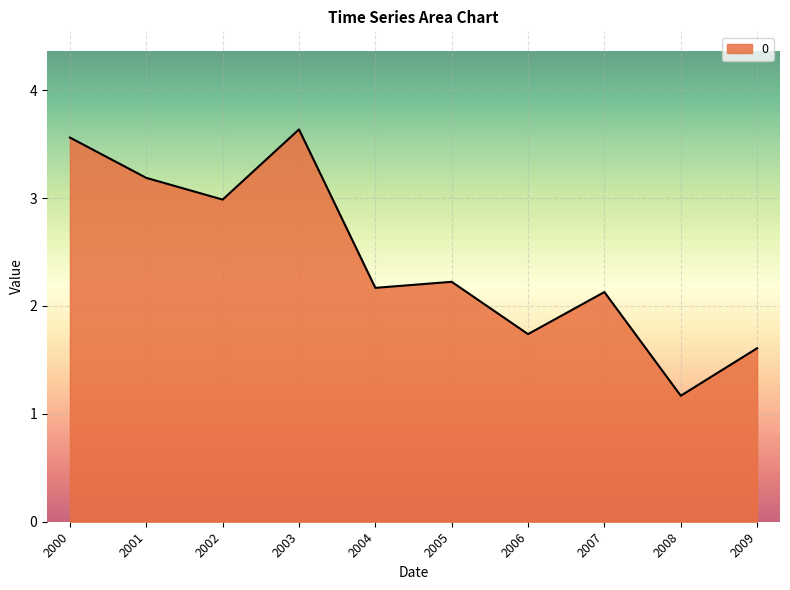

What is the difference between the maximum and minimum values?

2.5